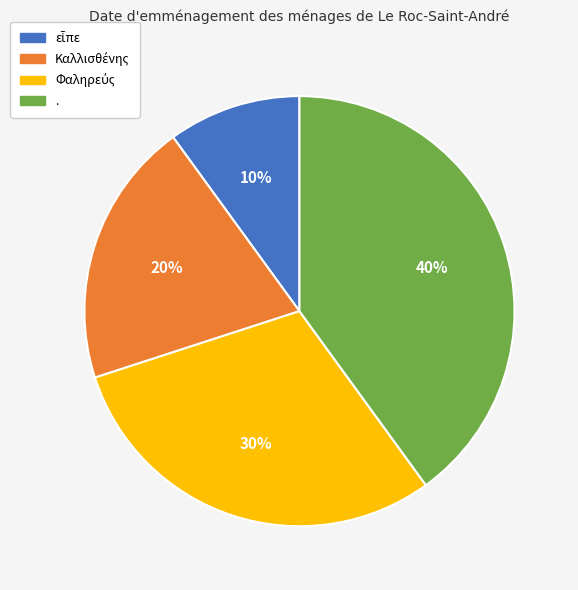

Which category has the biggest portion of the pie?

.